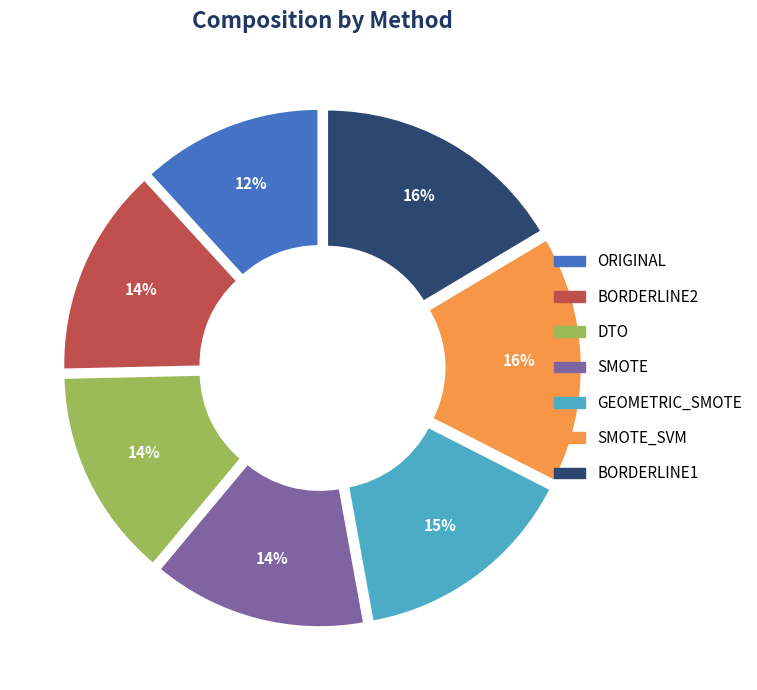

Which has a higher value, BORDERLINE1 or GEOMETRIC_SMOTE?

BORDERLINE1